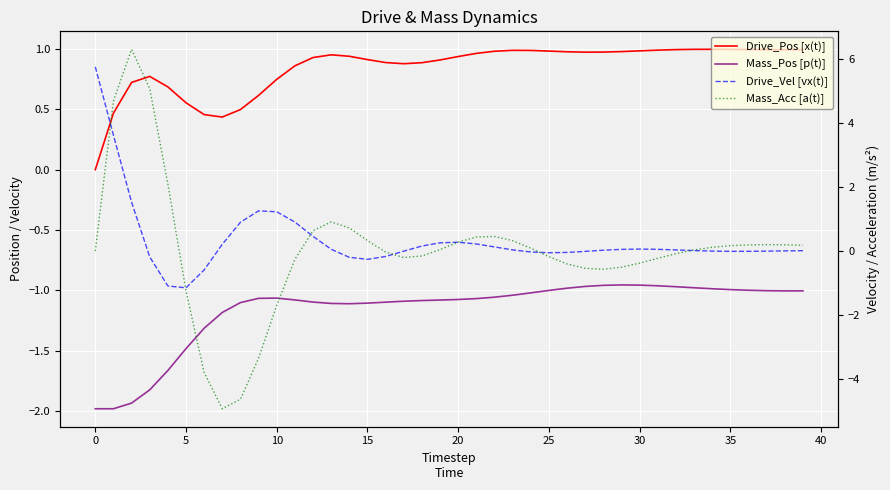

Does the chart display data point markers on the line(s)?

No